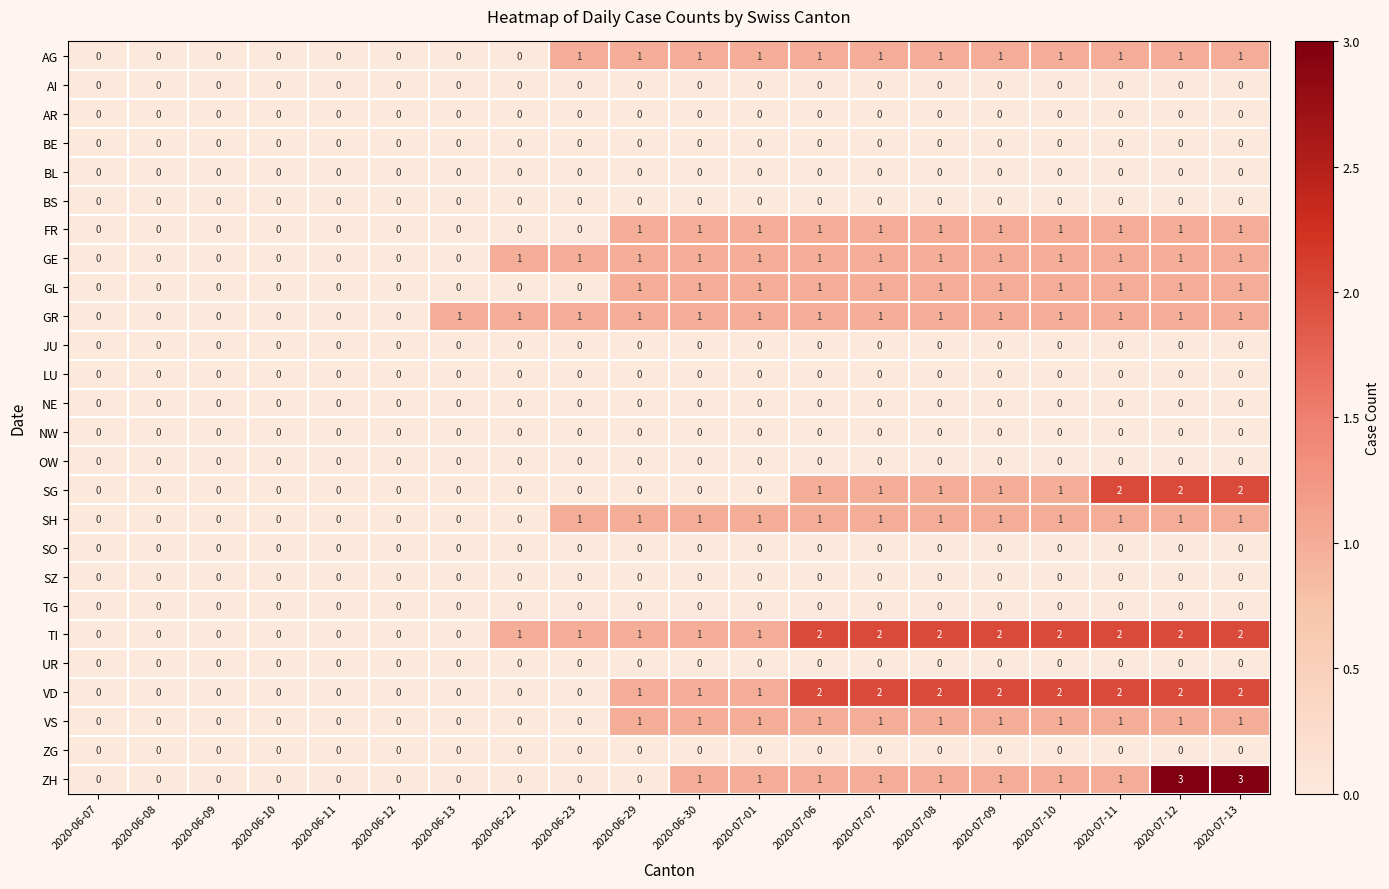

What is the difference between the highest and lowest values at 2020-07-13?

3